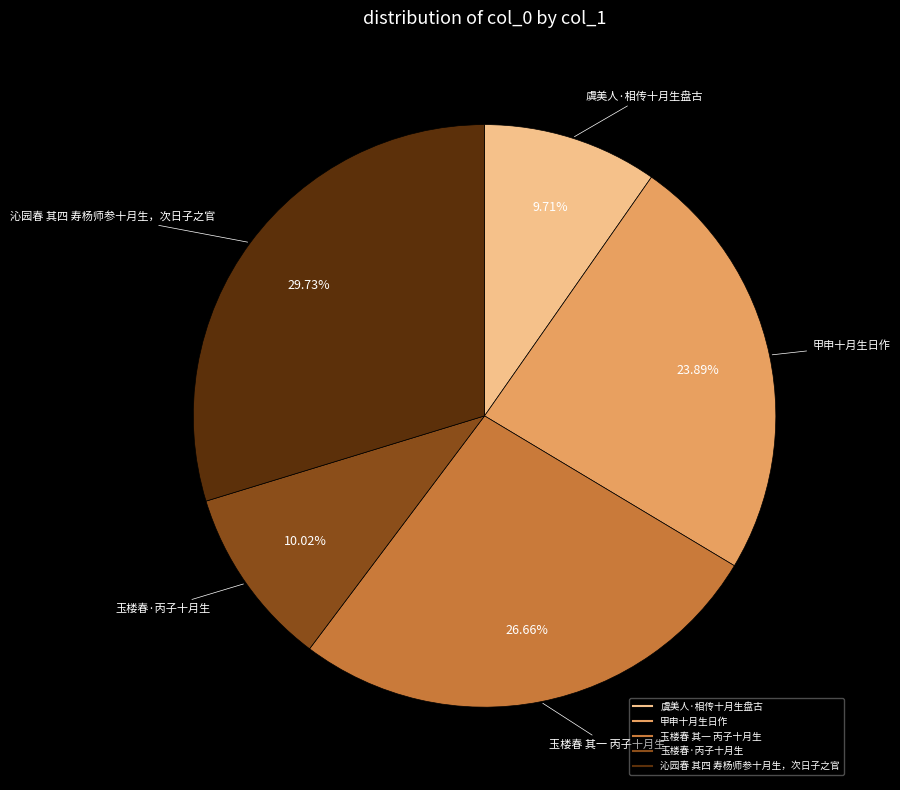

Approximately how many times larger is the value at 沁园春 其四 寿杨师参十月生，次日子之官 compared to 甲申十月生日作?

1.2